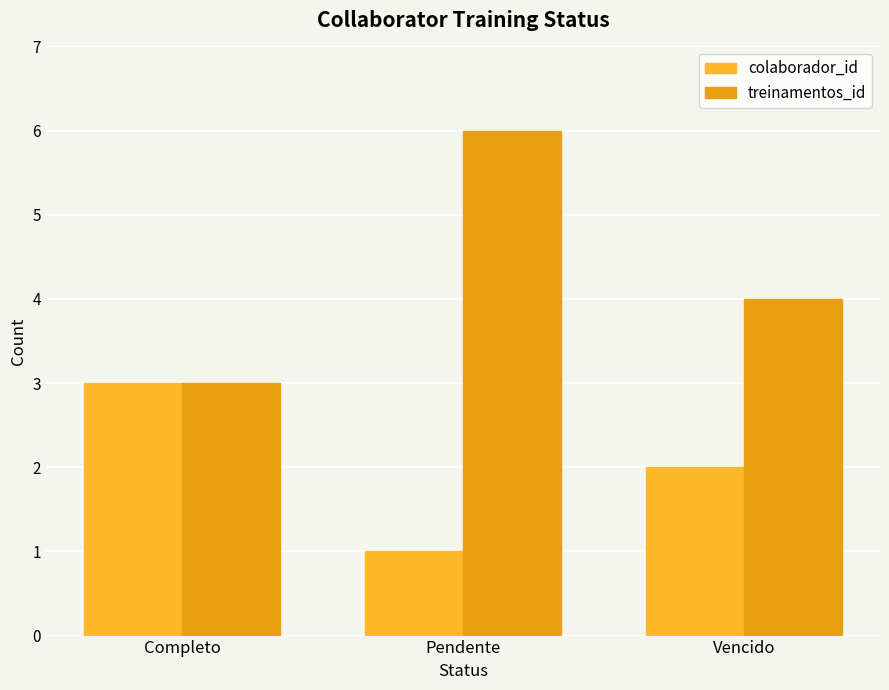

List the labels in order of treinamentos_id value, smallest first.

Completo, Vencido, Pendente